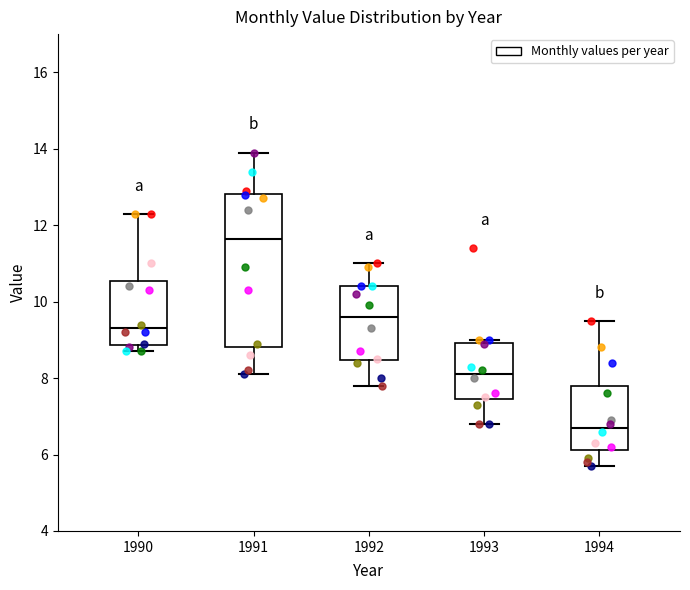

Reading left to right, transcribe this box plot: for each box, give where its median line is, the range the box spans, and where its two whiskers end, as read against the y-axis. The values are not printed on the chart, so give them approximately, as read against the axis.

1990: median 9.4, box 8.8 to 10.6, whiskers 8.8 (just below the box's lower edge) to 12.4
1991: median 11.6, box 8.8 to 12.8, whiskers 8.2 to 14.0
1992: median 9.6, box 8.4 to 10.4, whiskers 7.8 to 11.0
1993: median 8.2, box 7.4 to 9.0, whiskers 6.8 to 9.0 (just above the box's upper edge)
1994: median 6.8, box 6.2 to 7.8, whiskers 5.8 to 9.6